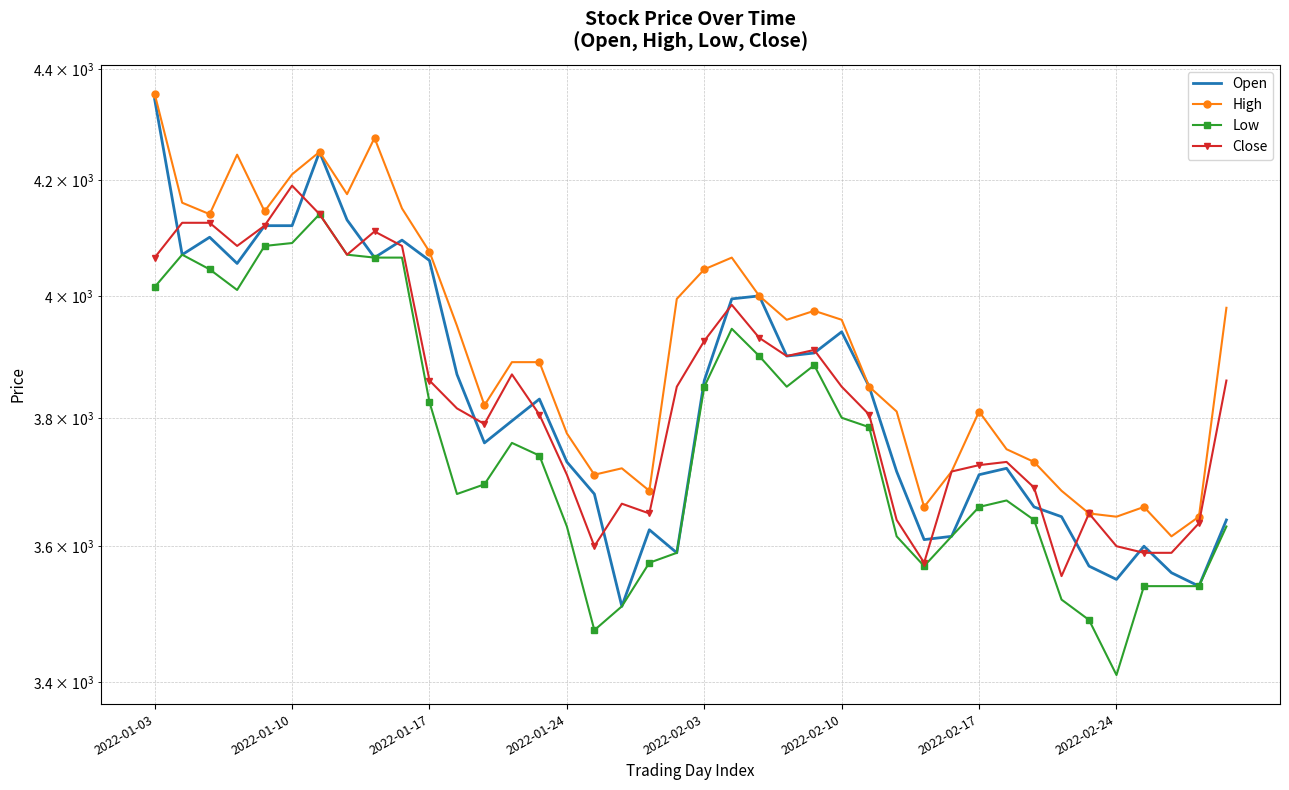

True or false: Low and Close intersect in this chart.

False